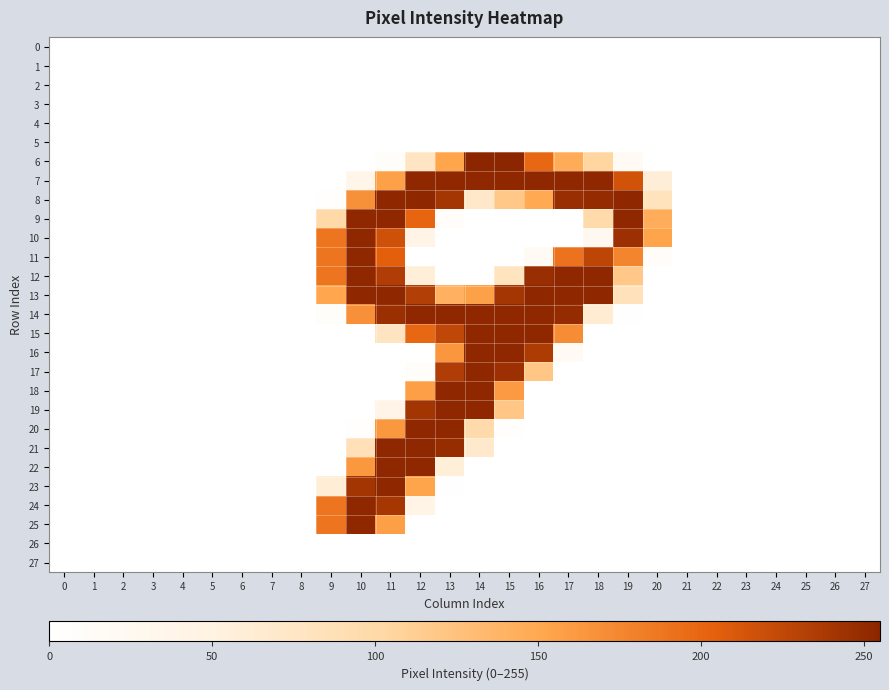

Which series changed the most between 2 and 11?

8